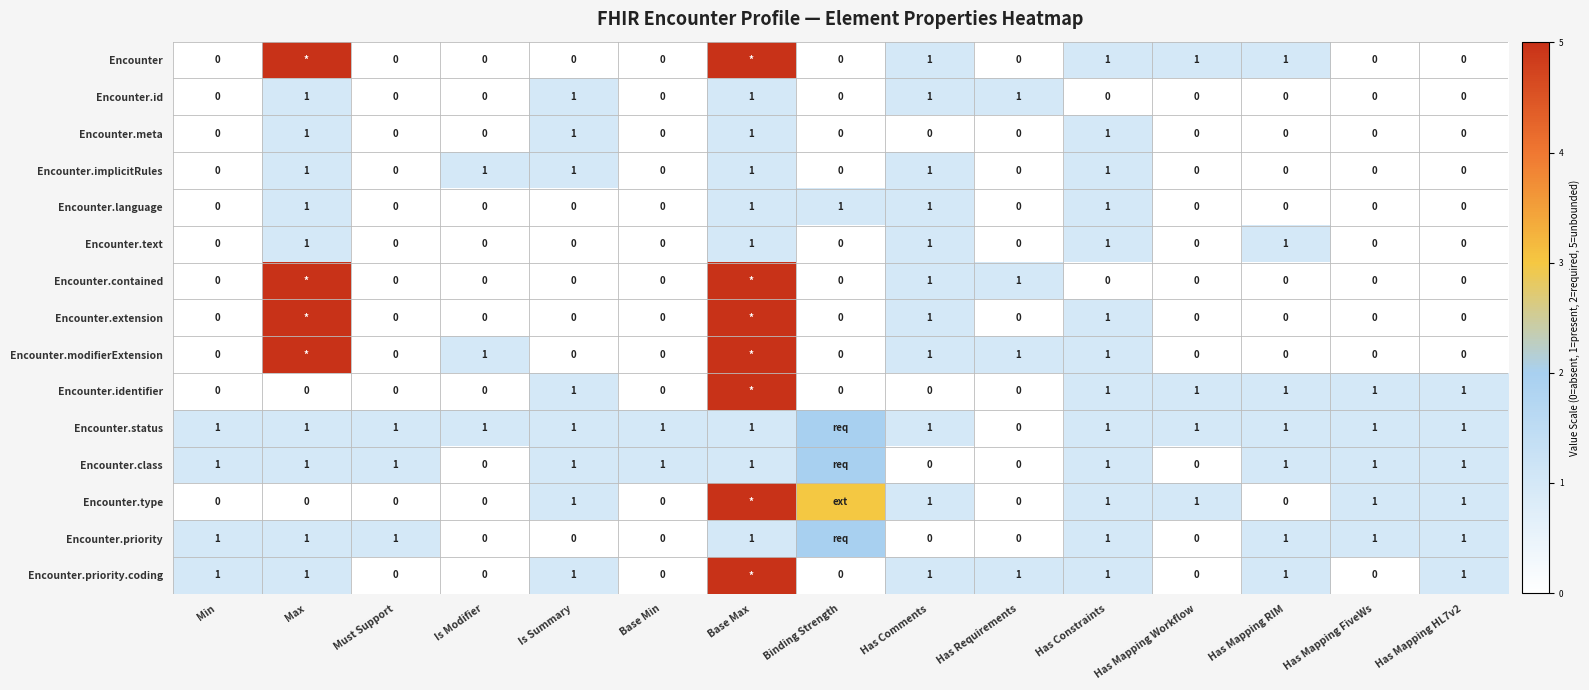

Count the Encounter.meta values in the range 0 to 1.

15